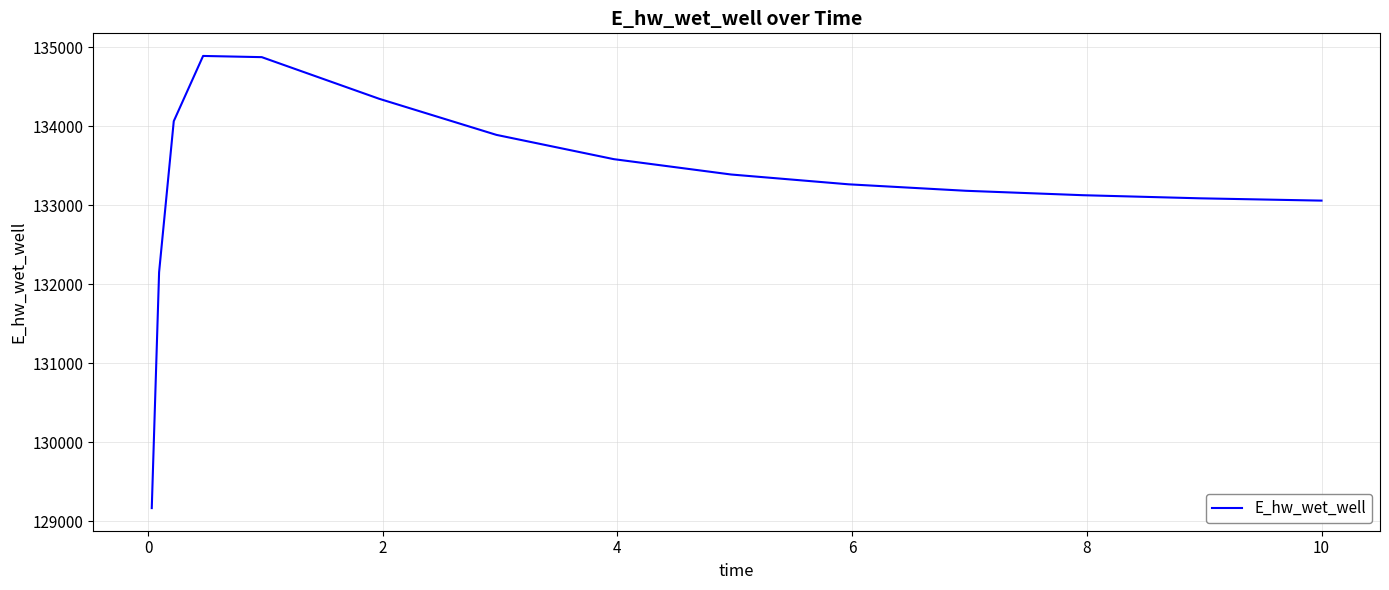

What is the maximum value shown in the chart?

134891.7